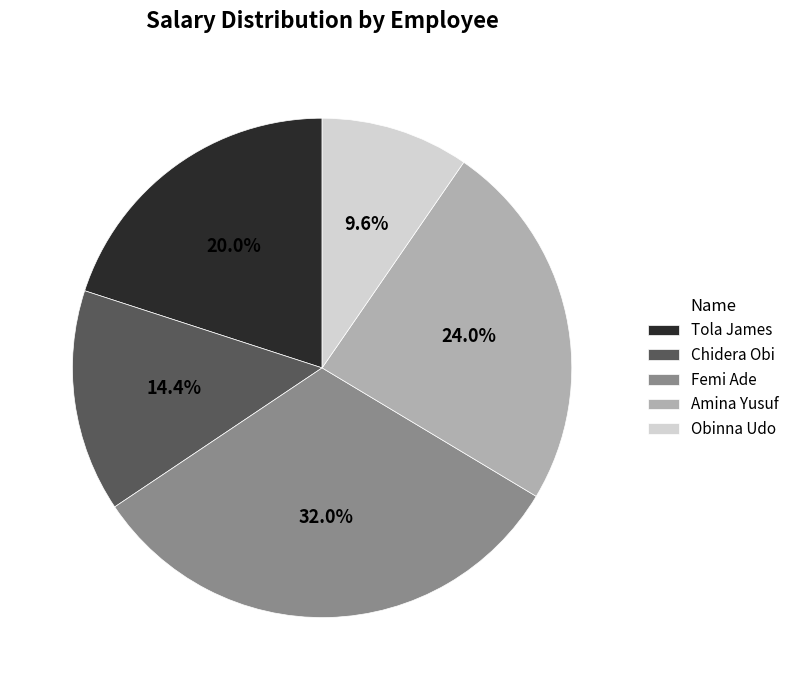

Is it true that Chidera Obi is 22% of the pie?

False